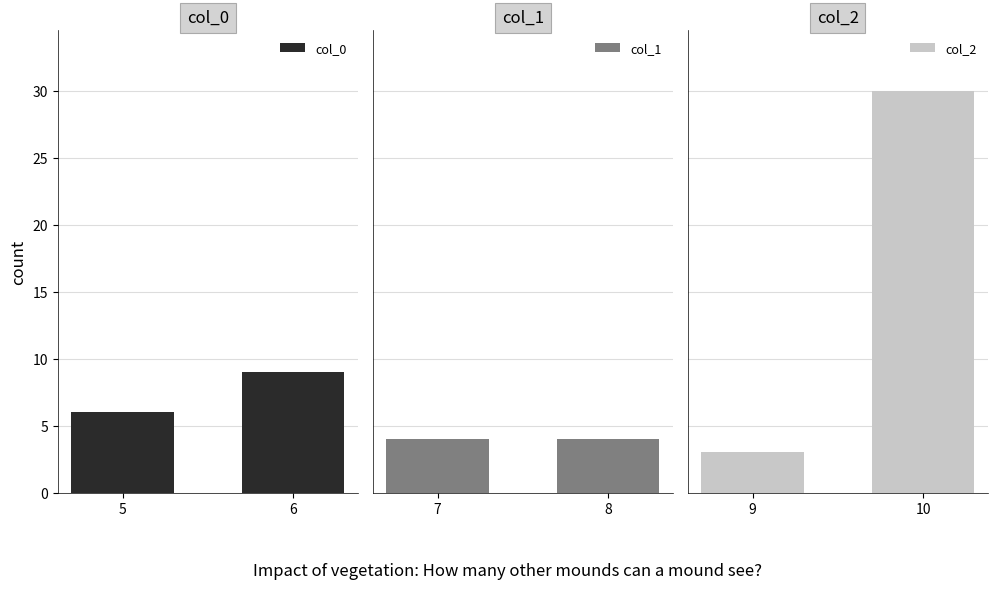

At which label does col_0 reach its minimum?

5